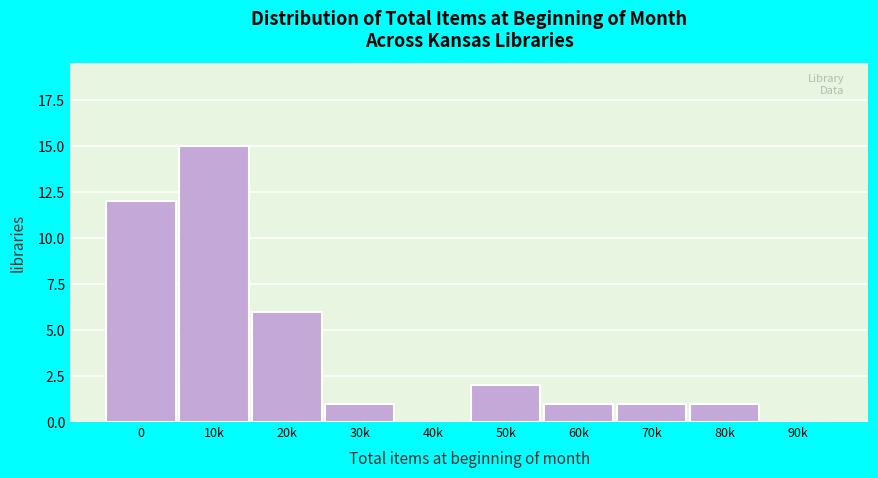

Reading left to right, what are all the values shown in this chart?

0=12	10k=15	20k=6	30k=1	40k=0	50k=2	60k=1	70k=1	80k=1	90k=0